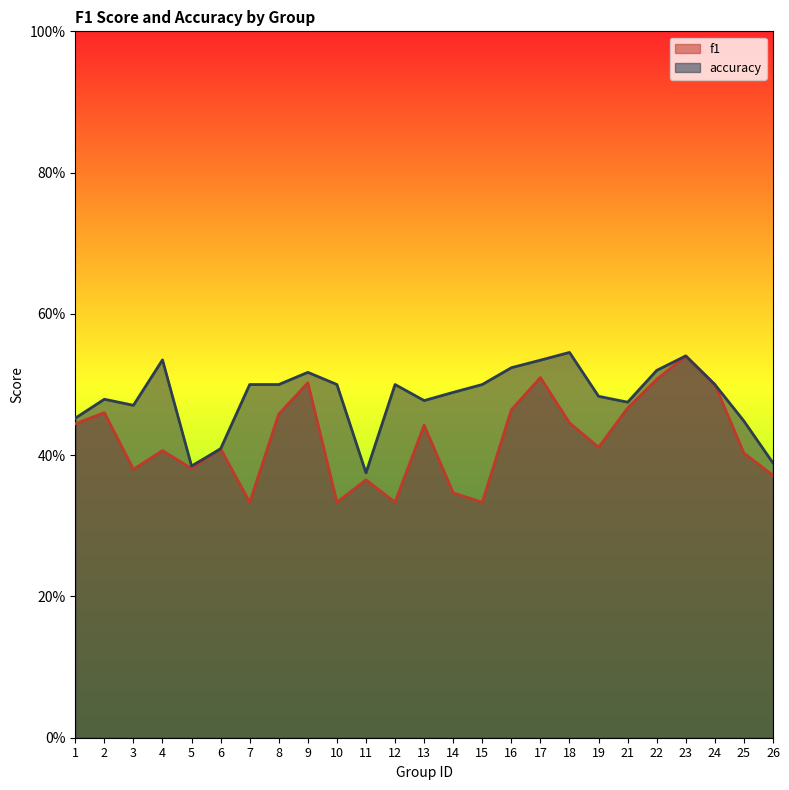

True or false: accuracy and f1 cross at least once.

False